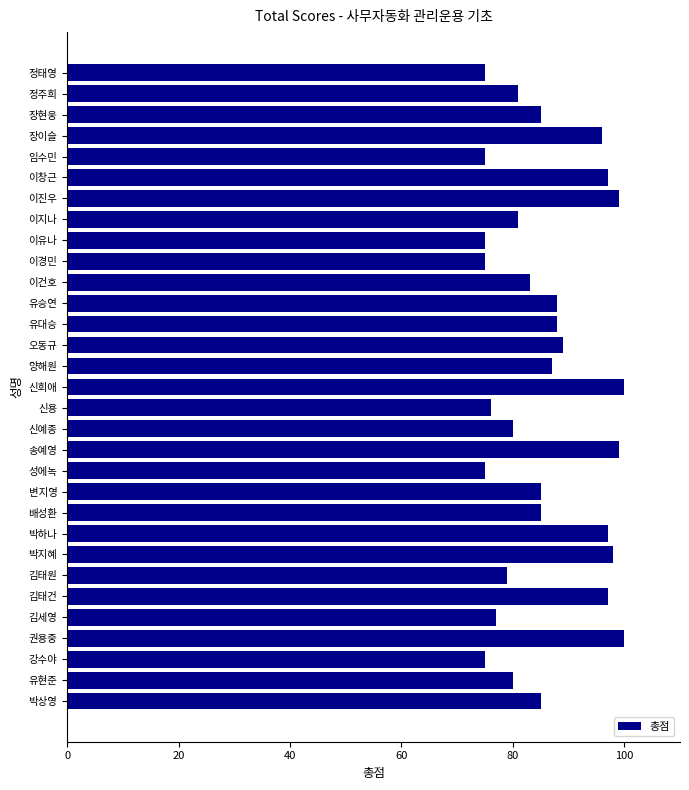

What is the average value?

86